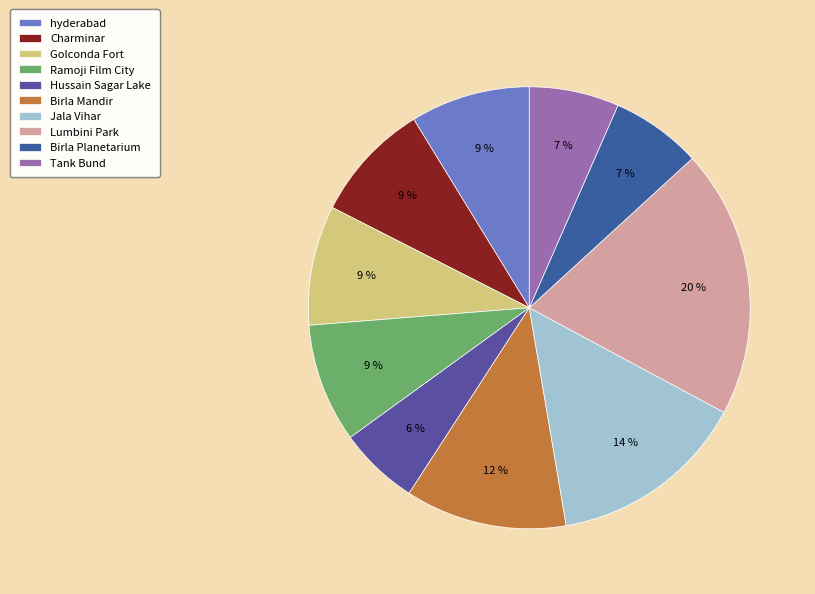

How many slices are in this pie chart?

10